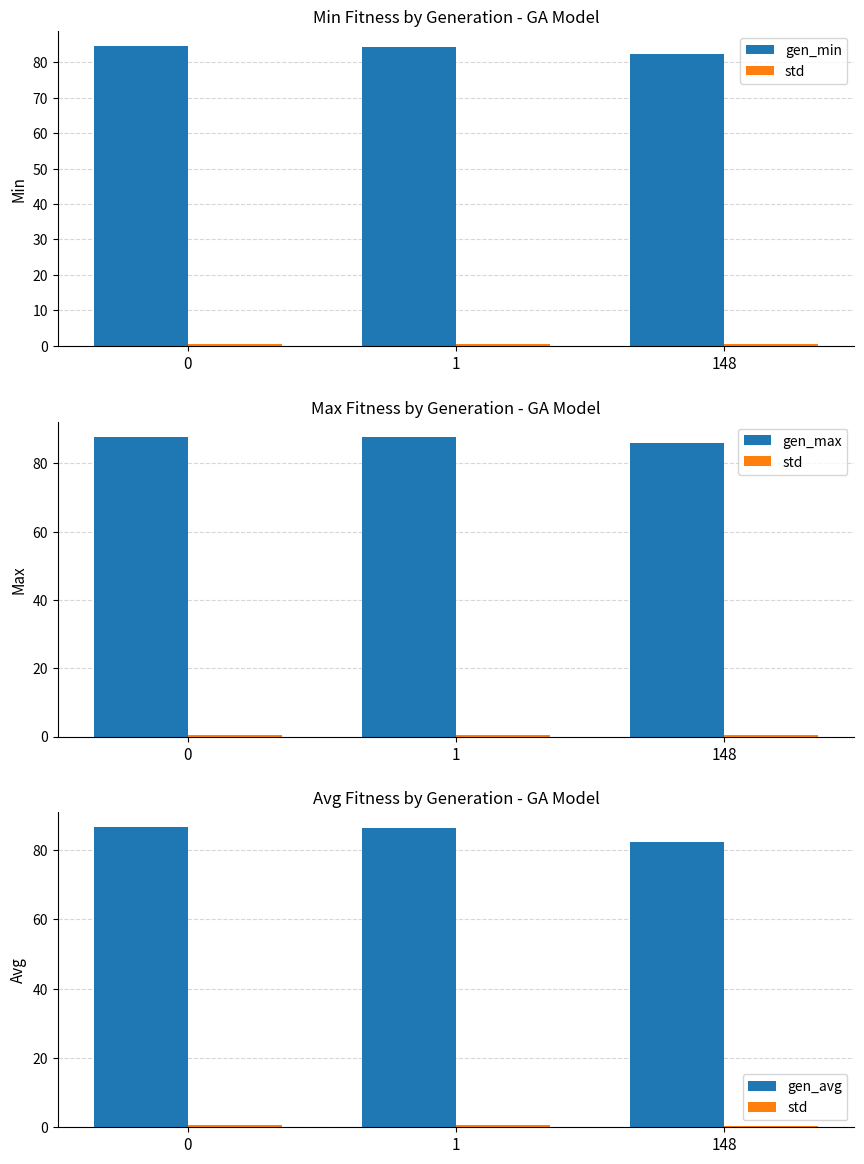

What is the value of the gen_min bar at the 1st from the left?

84.6